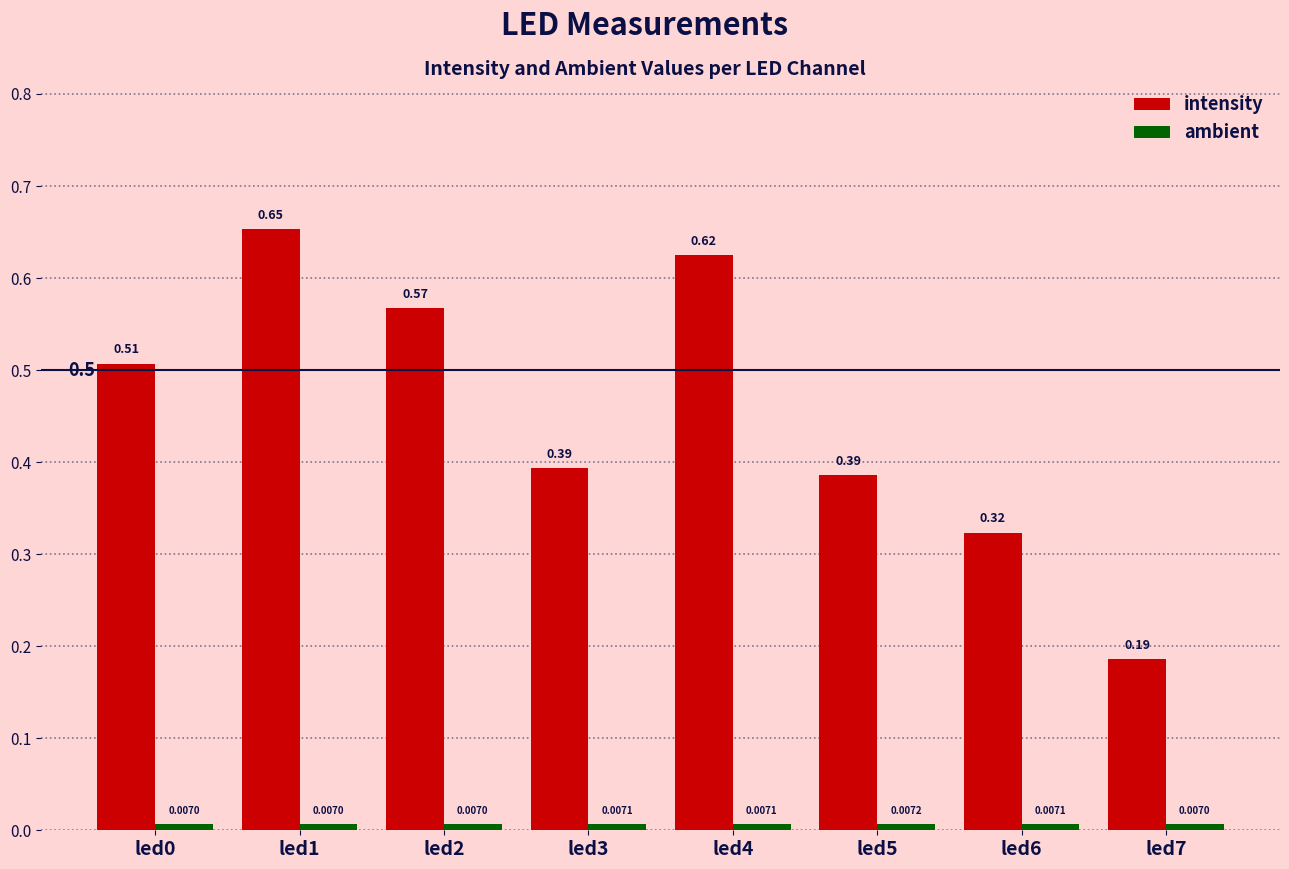

At how many categories does at least one series exceed 0?

8